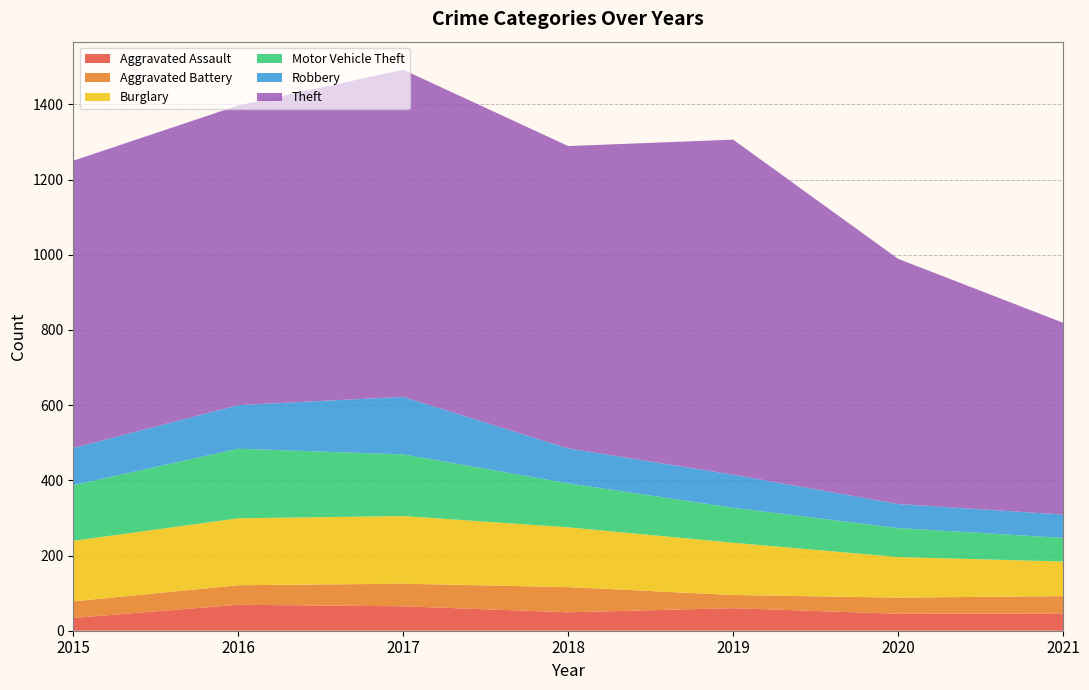

Reading left to right, transcribe all the data shown in this chart.

Aggravated Assault: 34	69	65	49	60	45	46
Aggravated Battery: 44	52	60	67	35	43	46
Burglary: 161	178	180	159	139	108	92
Motor Vehicle Theft: 148	185	164	117	93	77	63
Robbery: 99	116	153	93	88	64	62
Theft: 764	797	870	804	891	652	510